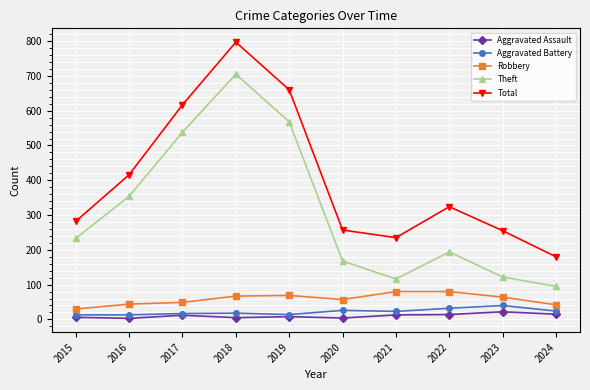

At which category does Aggravated Assault reach its first local peak?

2017